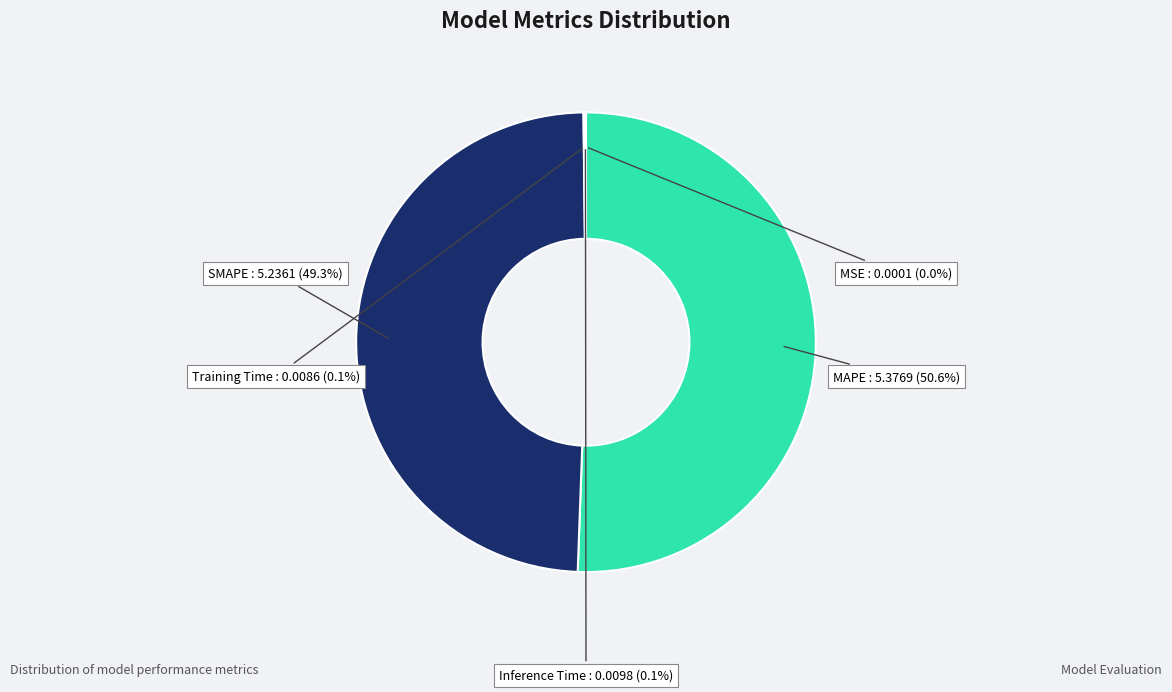

Which category has the biggest portion of the pie?

MAPE